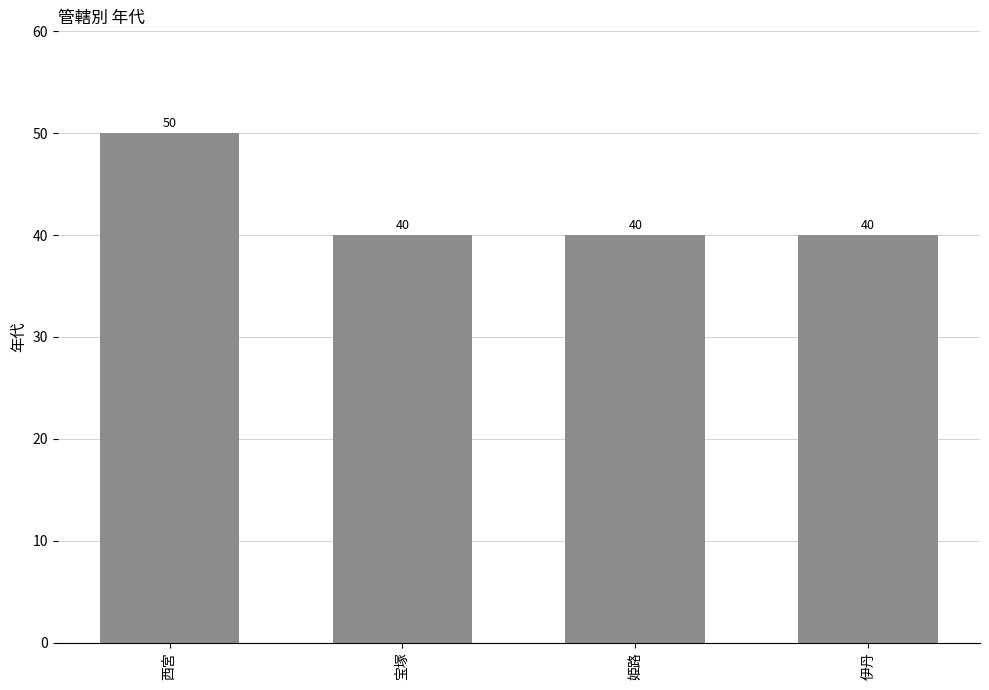

How many values are between 40 and 50?

4